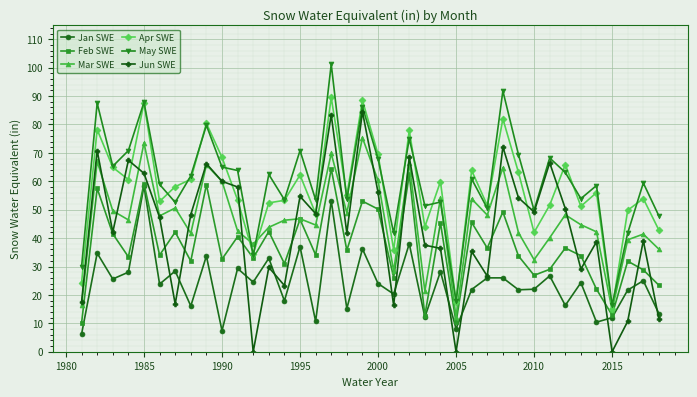

At how many categories does at least one series exceed 3?

38